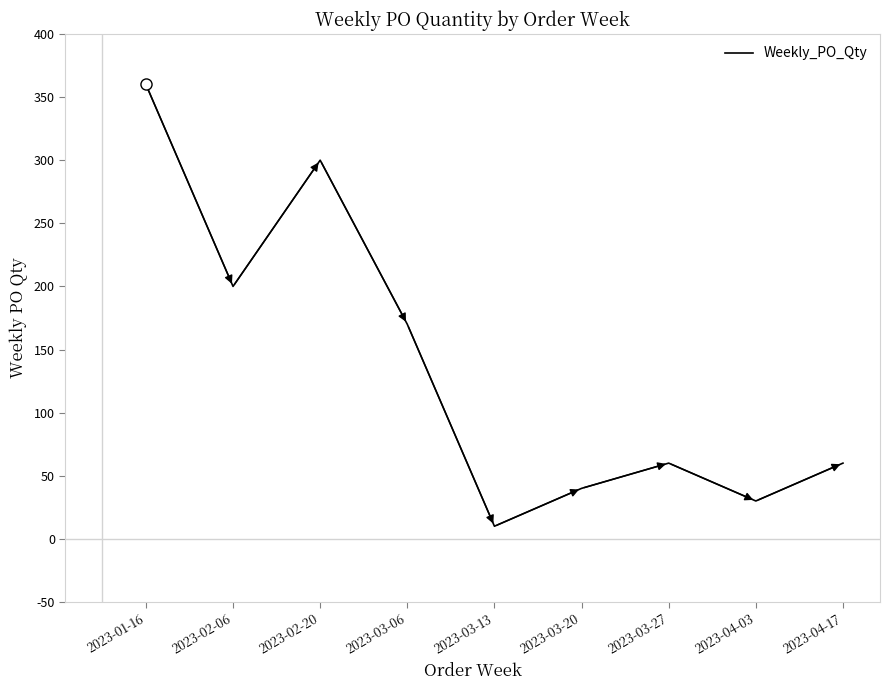

Read the value at 2023-03-20, to the nearest 5.

40